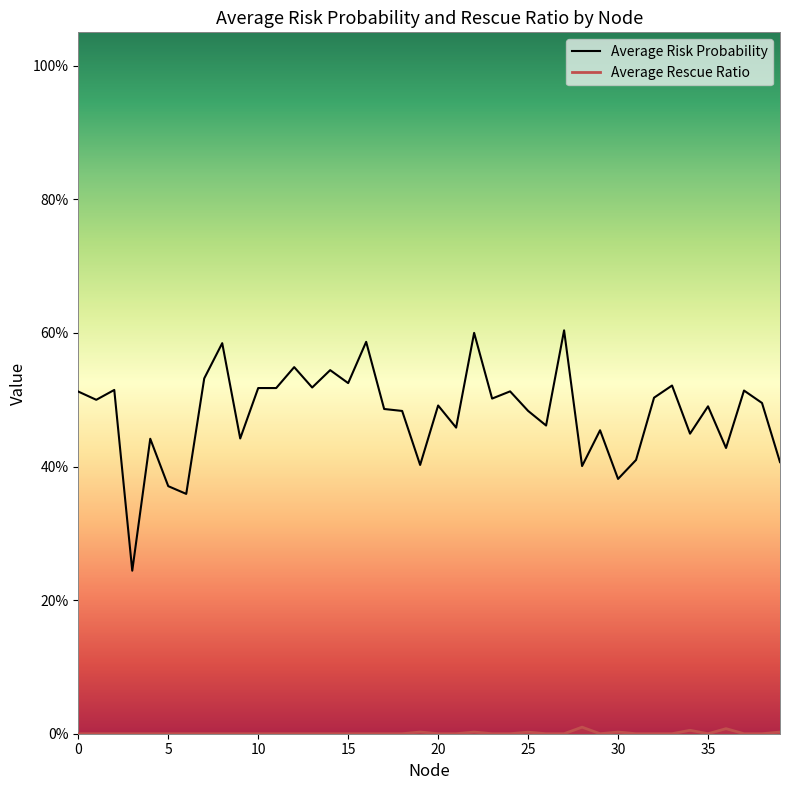

True or false: Average Rescue Ratio and Average Risk Probability cross at least once.

False